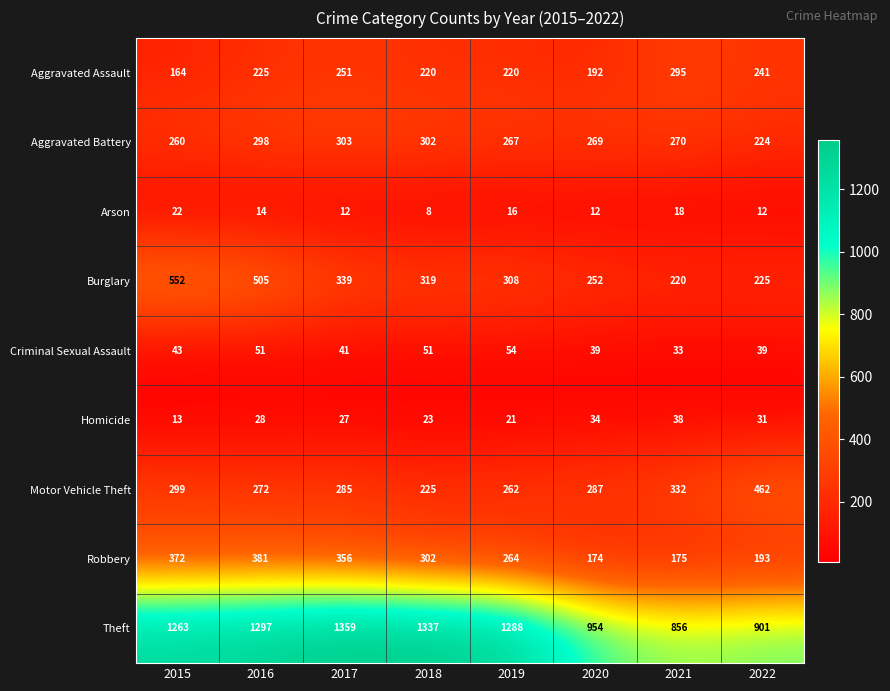

What is the difference between the highest and lowest values at 2018?

1329